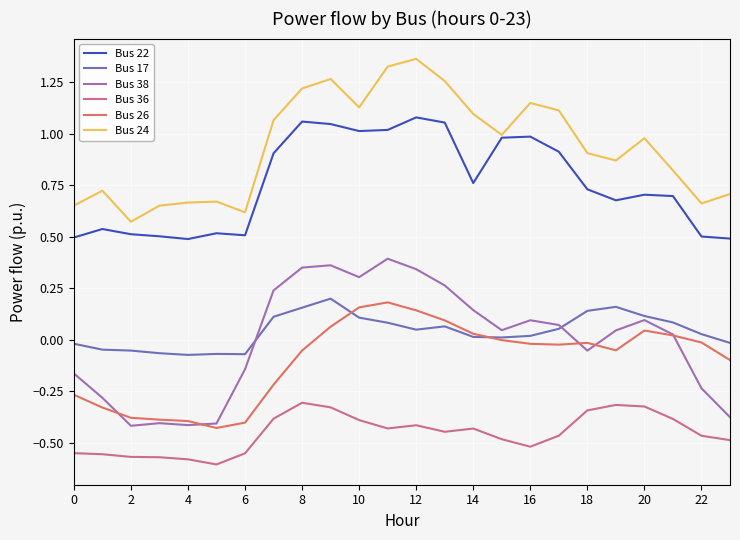

True or false: Bus 36 and Bus 22 intersect in this chart.

False